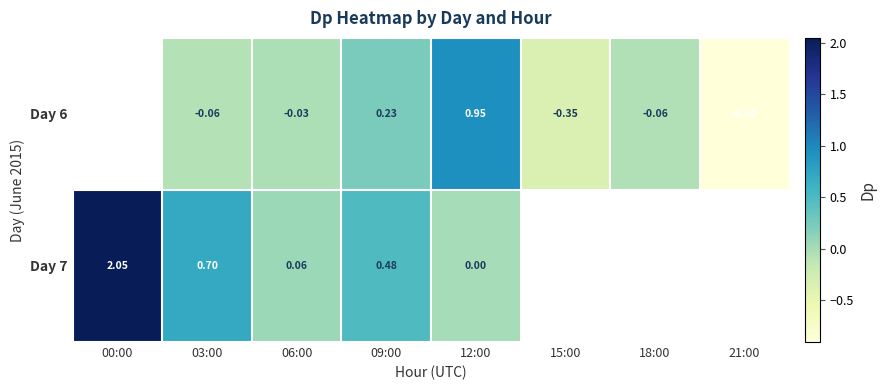

At 12:00, list the series in order from largest to smallest.

Day 6, Day 7